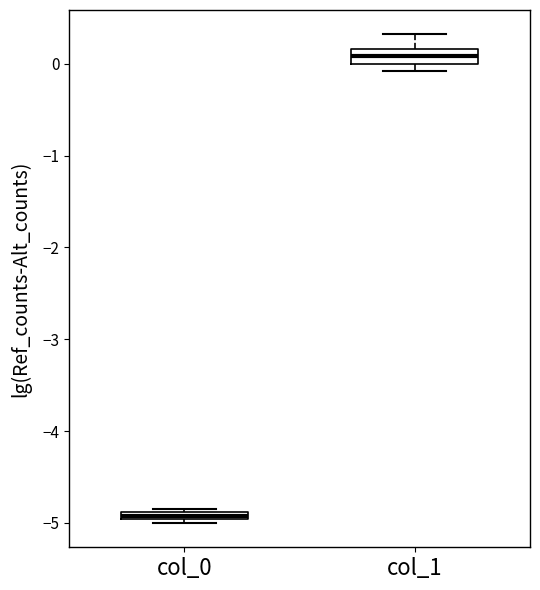

Where is the lower edge of the box for col_1 on the y-axis? The values are not printed on the chart, so give them approximately, as read against the axis.

0.0